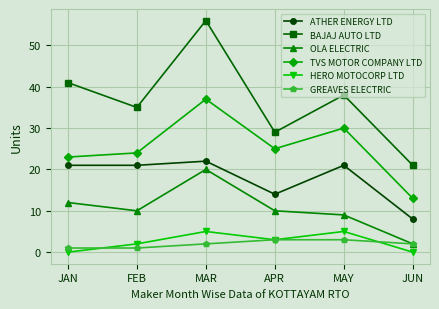

In ATHER ENERGY LTD, how many points are higher than both neighbors (excluding endpoints)?

2